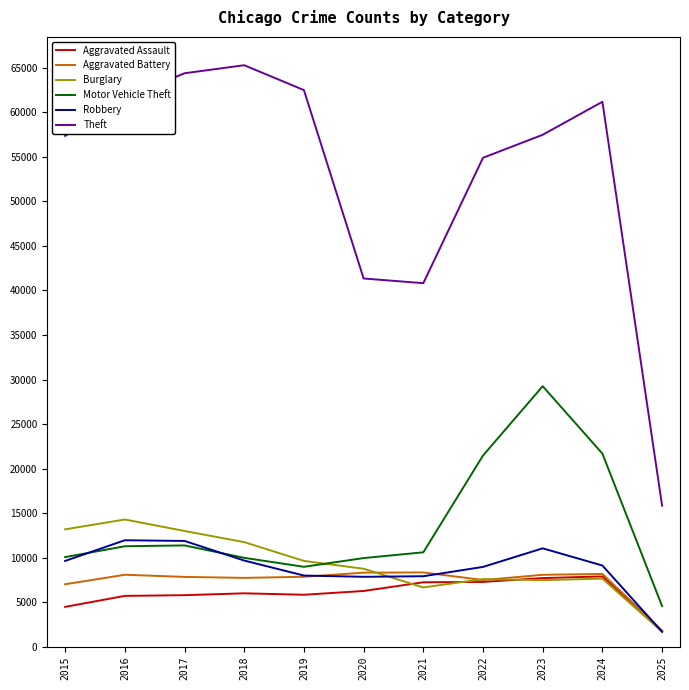

How many lines are shown in the chart?

6